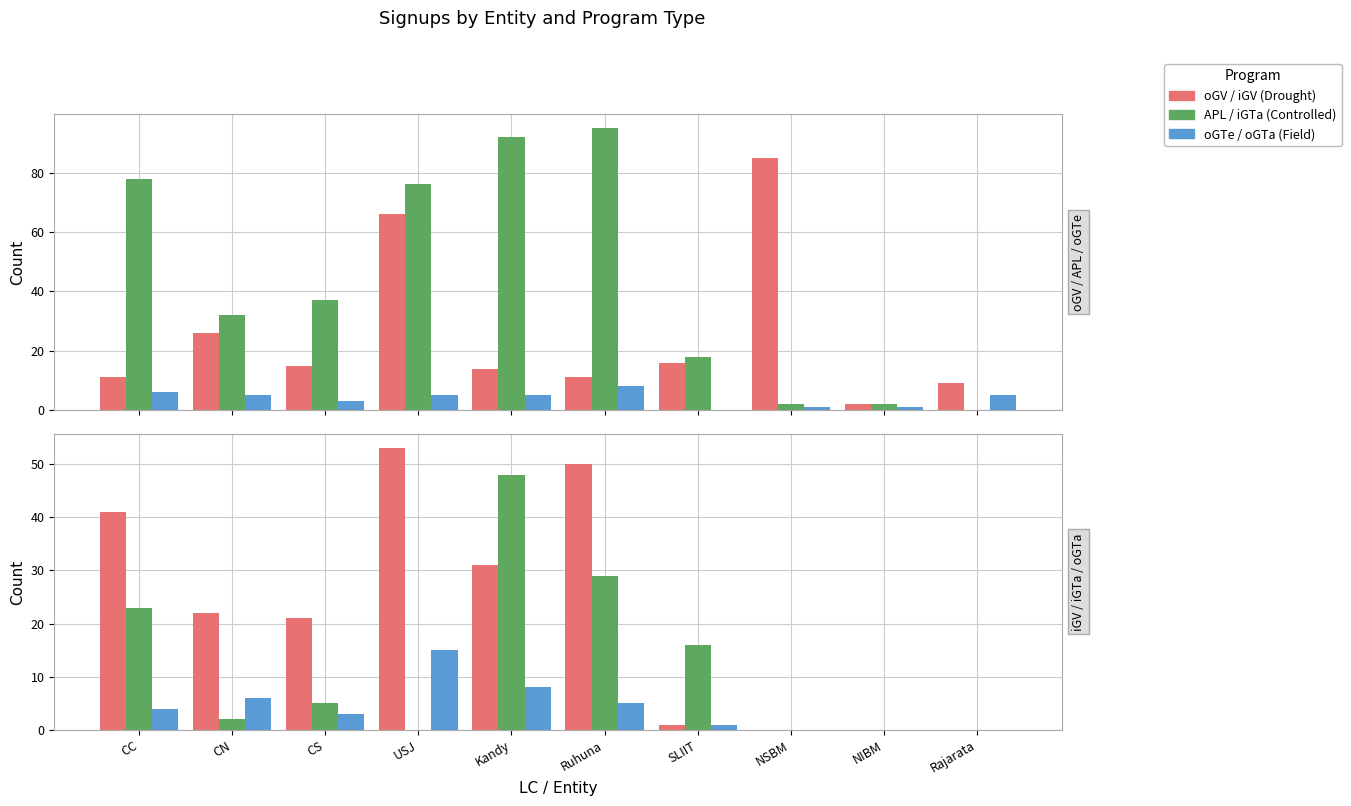

What is the total value across all series at NSBM?

88